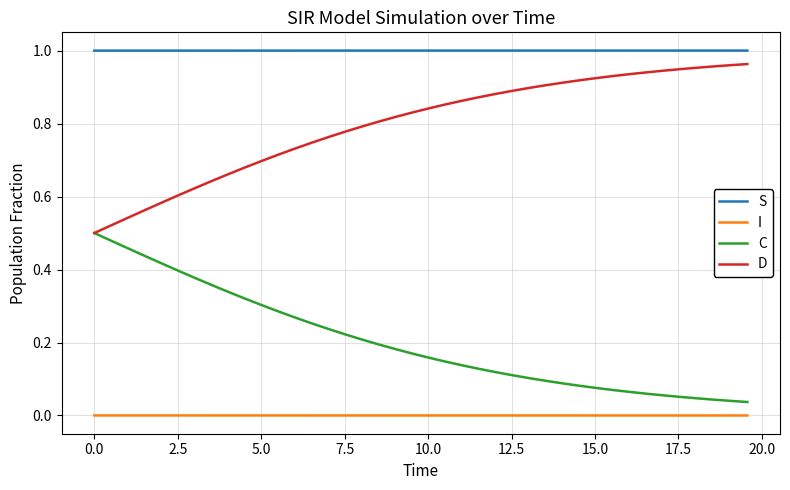

What are all the series names shown in the legend?

S, I, C, D